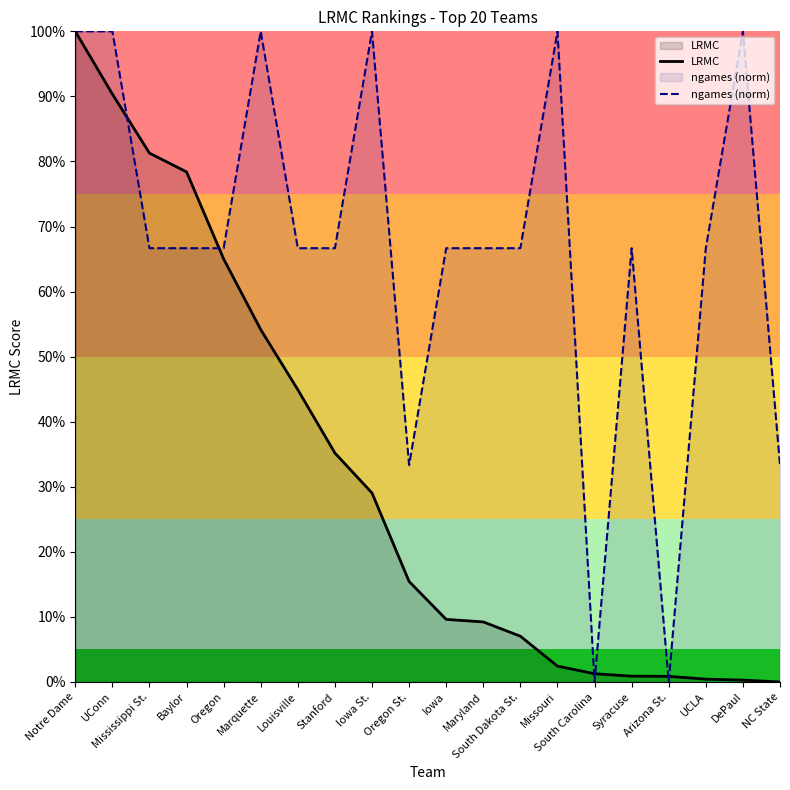

True or false: ngames (norm) has more than 2 interior local peaks.

True